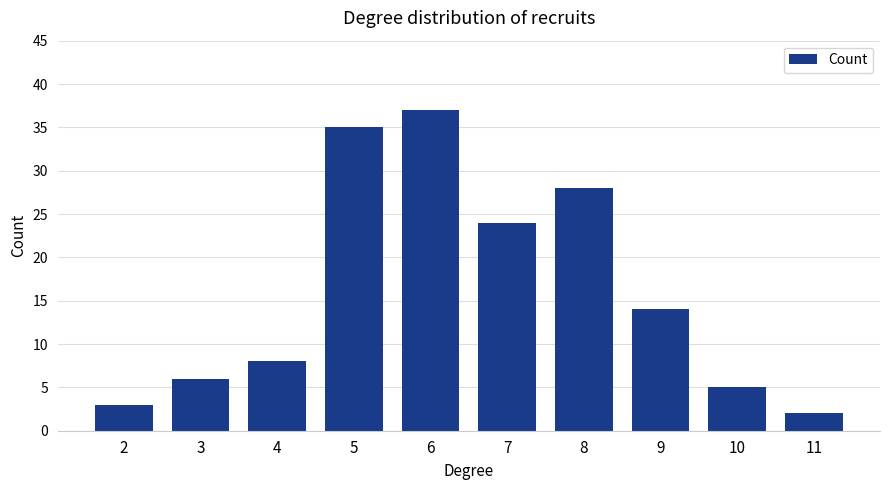

Which has a higher value, 2 or 11?

2